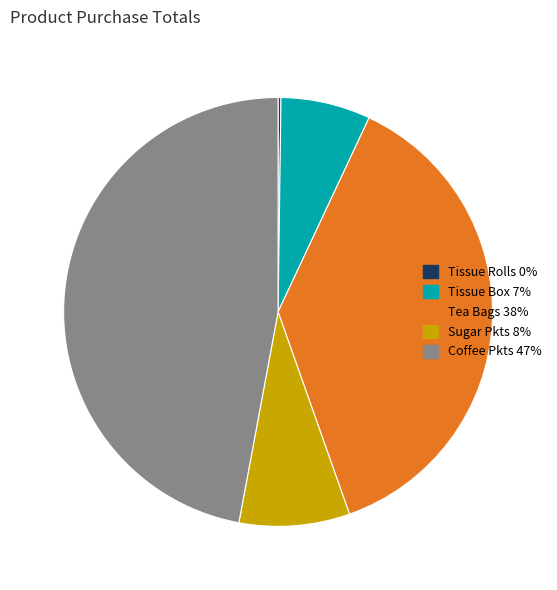

Is there a majority slice in this chart?

No